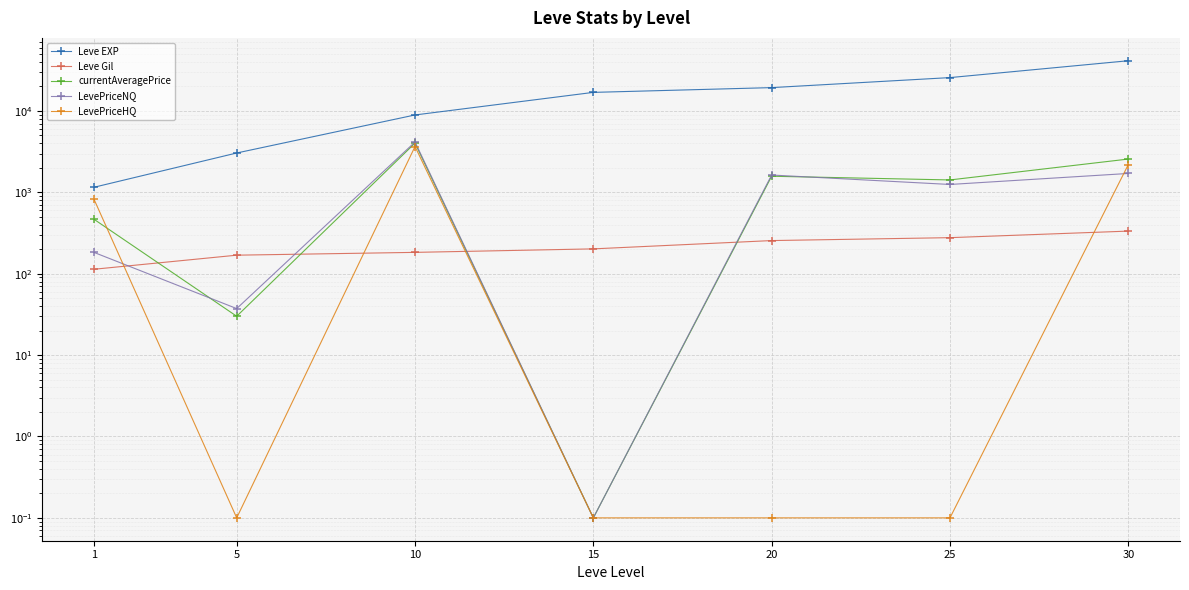

What is the value of the currentAveragePrice point at the 7th from the left?

2565.3